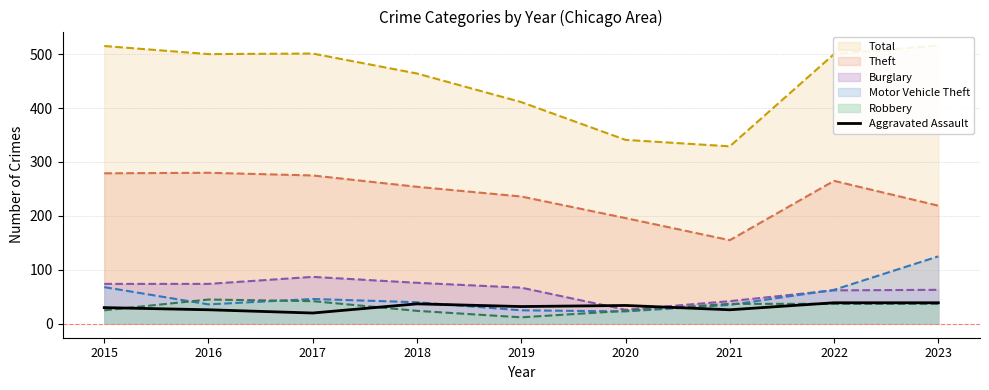

At which label does the data first exceed 32?

2018